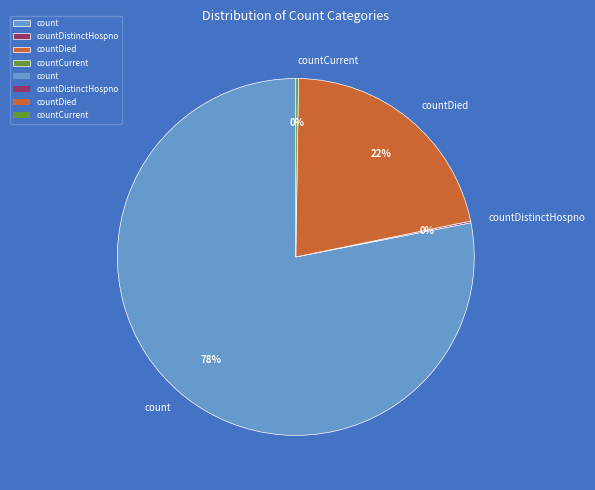

Combined, do count and countDied account for over 50%?

Yes